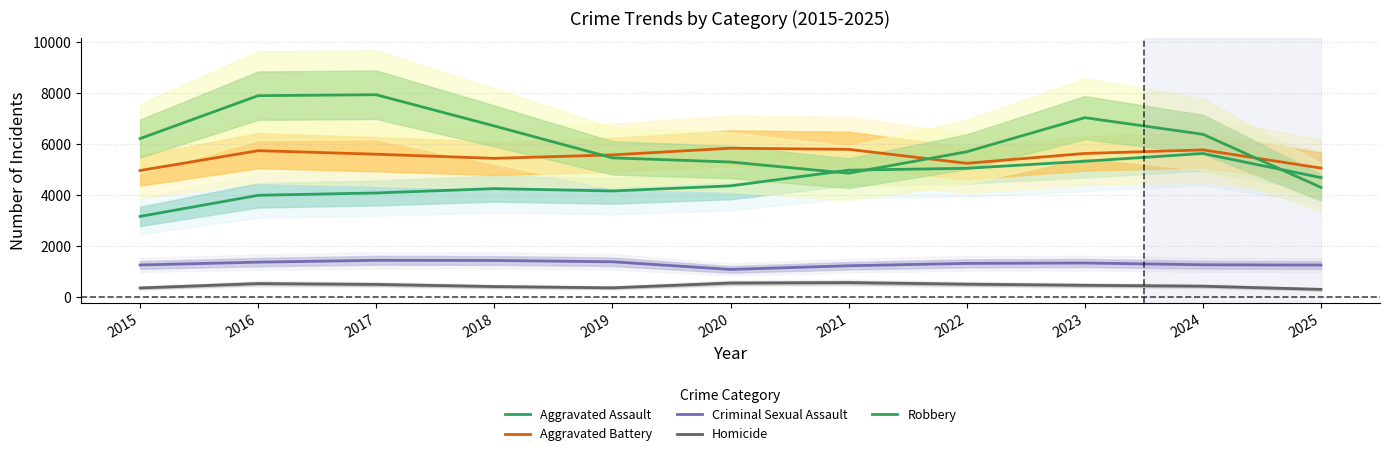

At which category is the sum across all series the highest?

2023